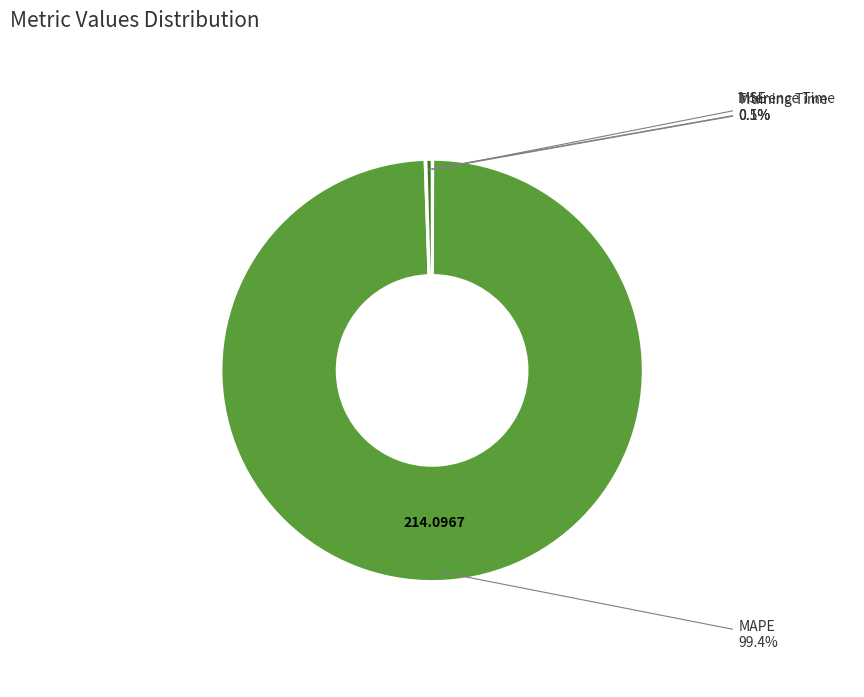

To the nearest percent, what is the average slice percentage?

25%